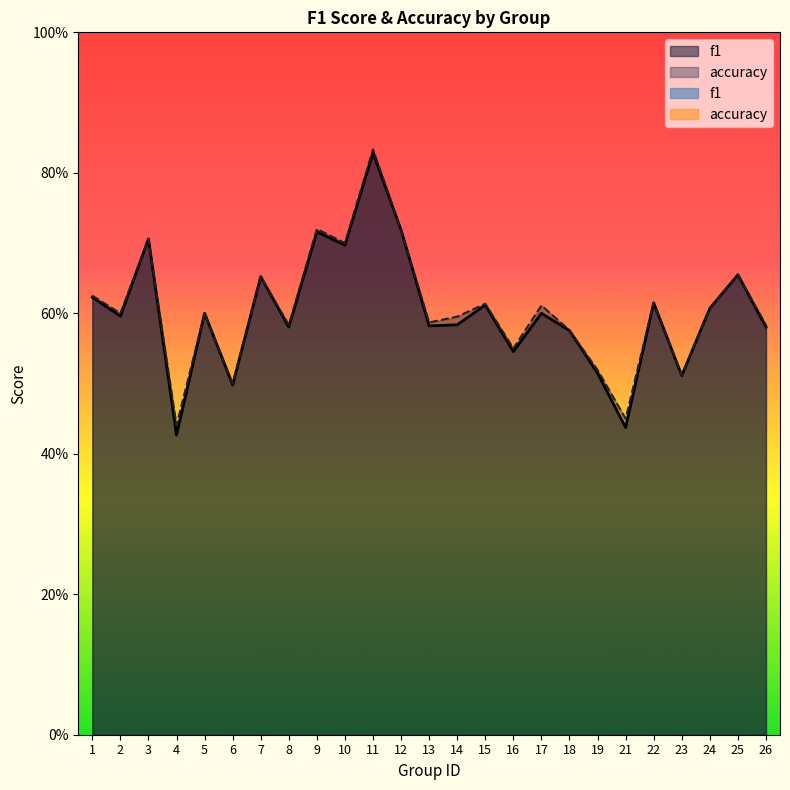

Does the chart have visible grid lines?

No